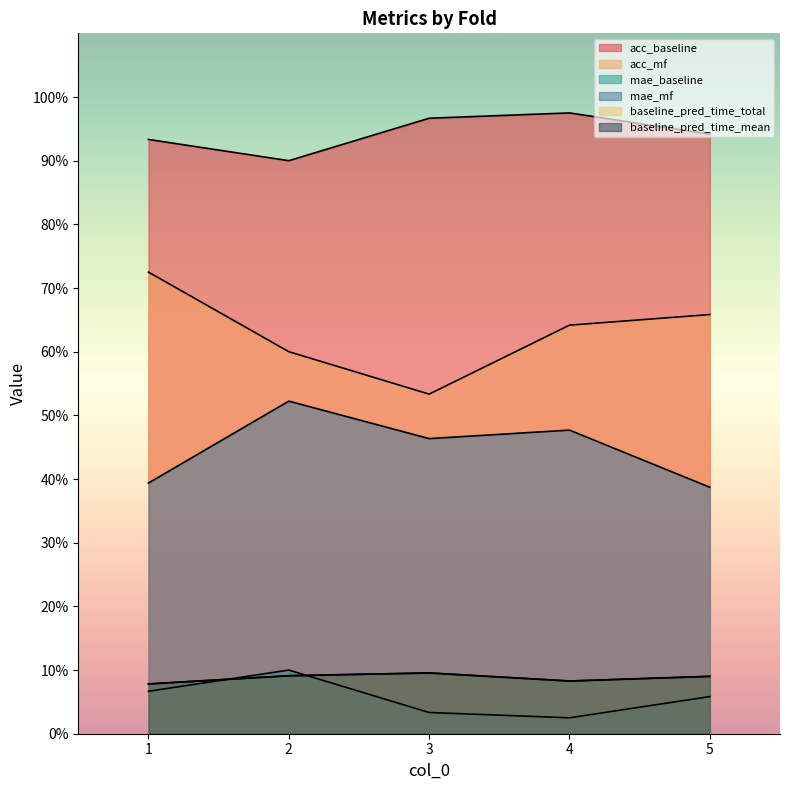

Which series has the largest range (max minus min)?

acc_mf